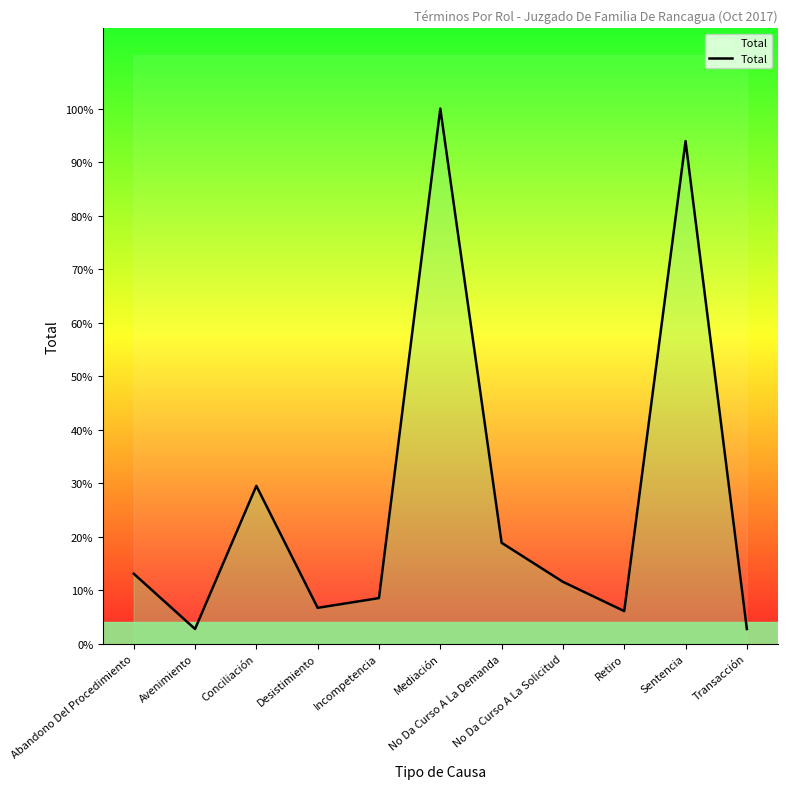

At which category does the data reach its first local peak?

Conciliación